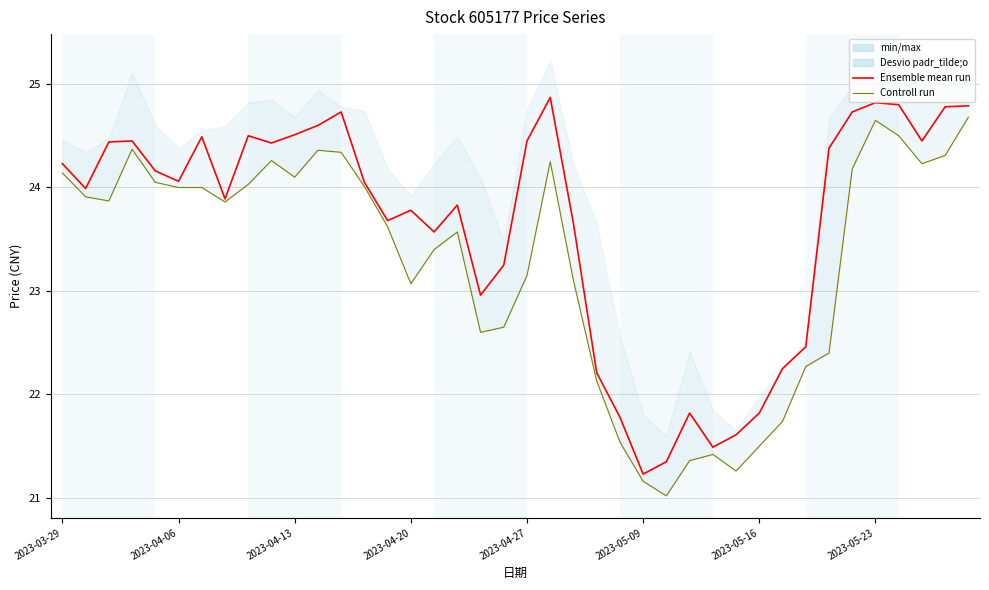

In Ensemble mean run, how many points are higher than both neighbors (excluding endpoints)?

9